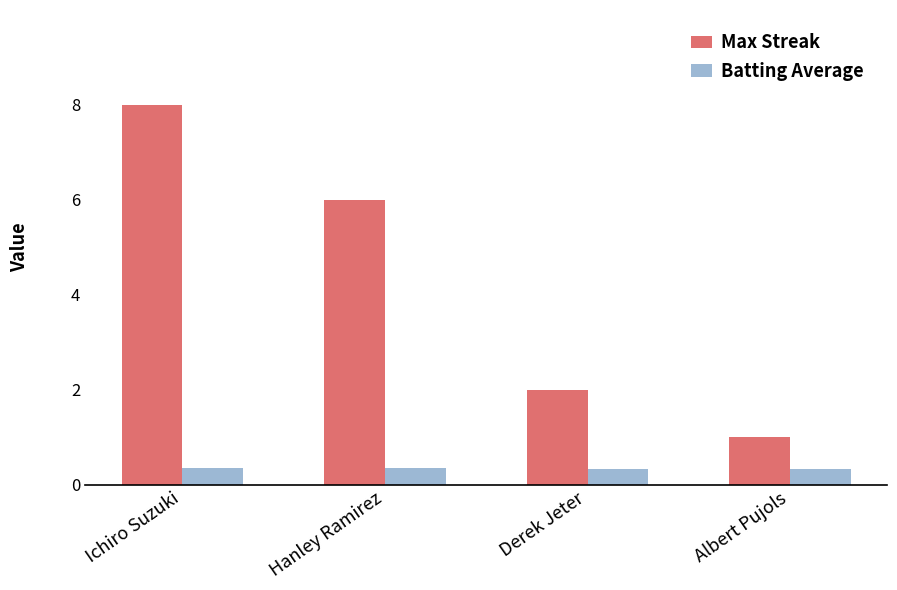

Is it true that Batting Average equals 0.3 at Derek Jeter?

True